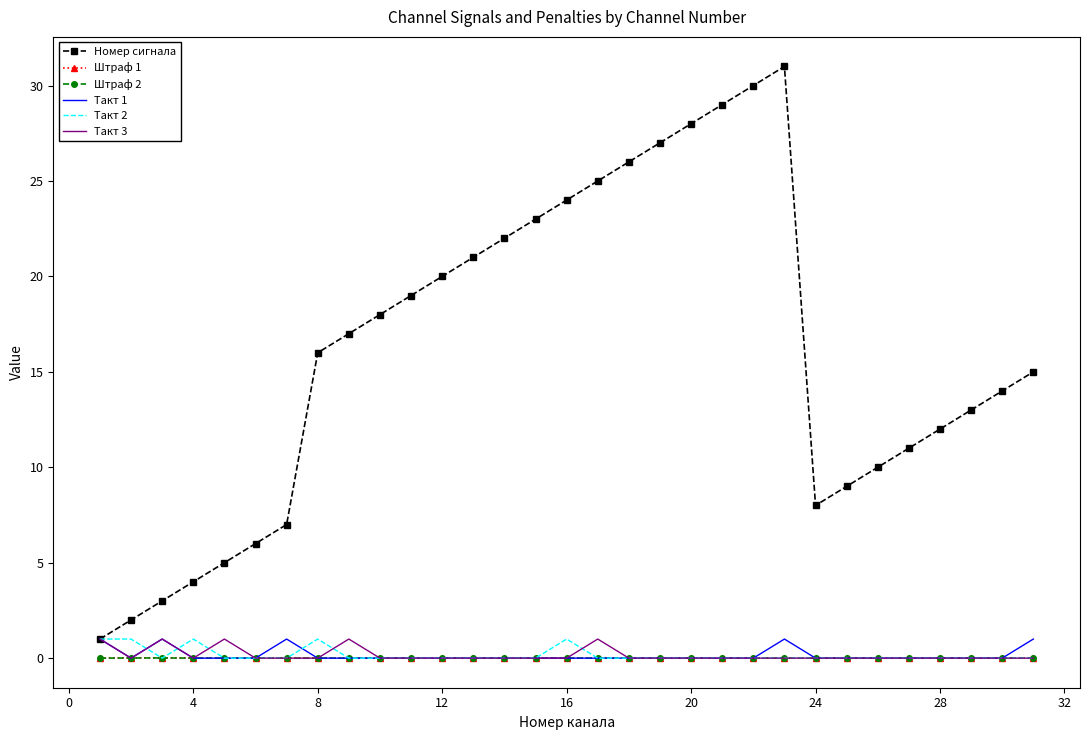

Which series has the largest total across all categories?

Номер сигнала